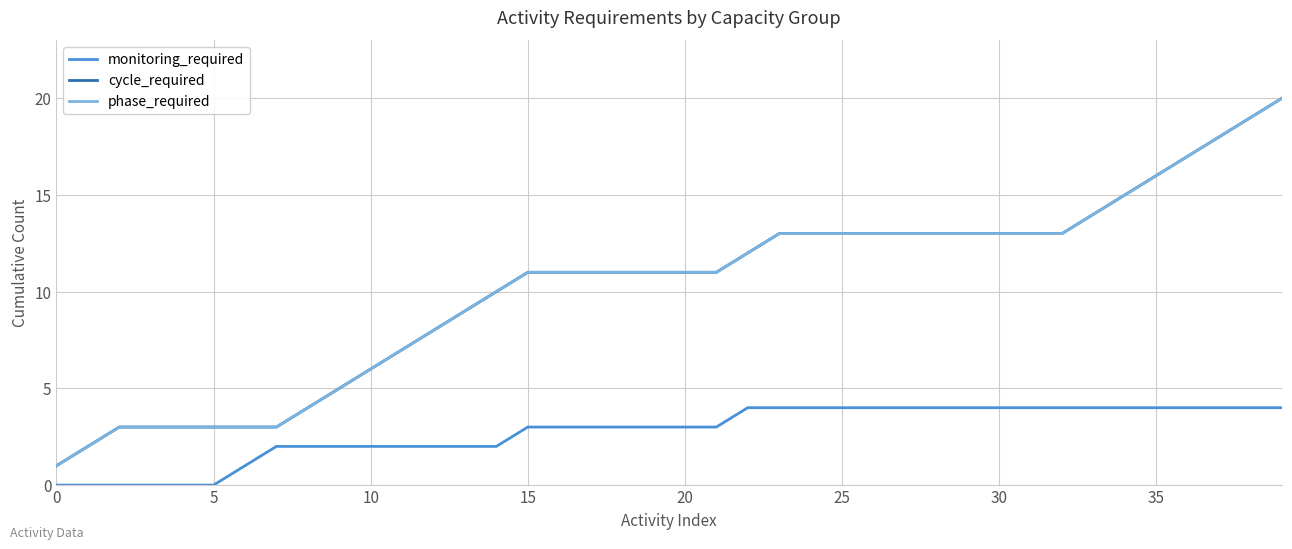

Does the chart have visible grid lines?

Yes